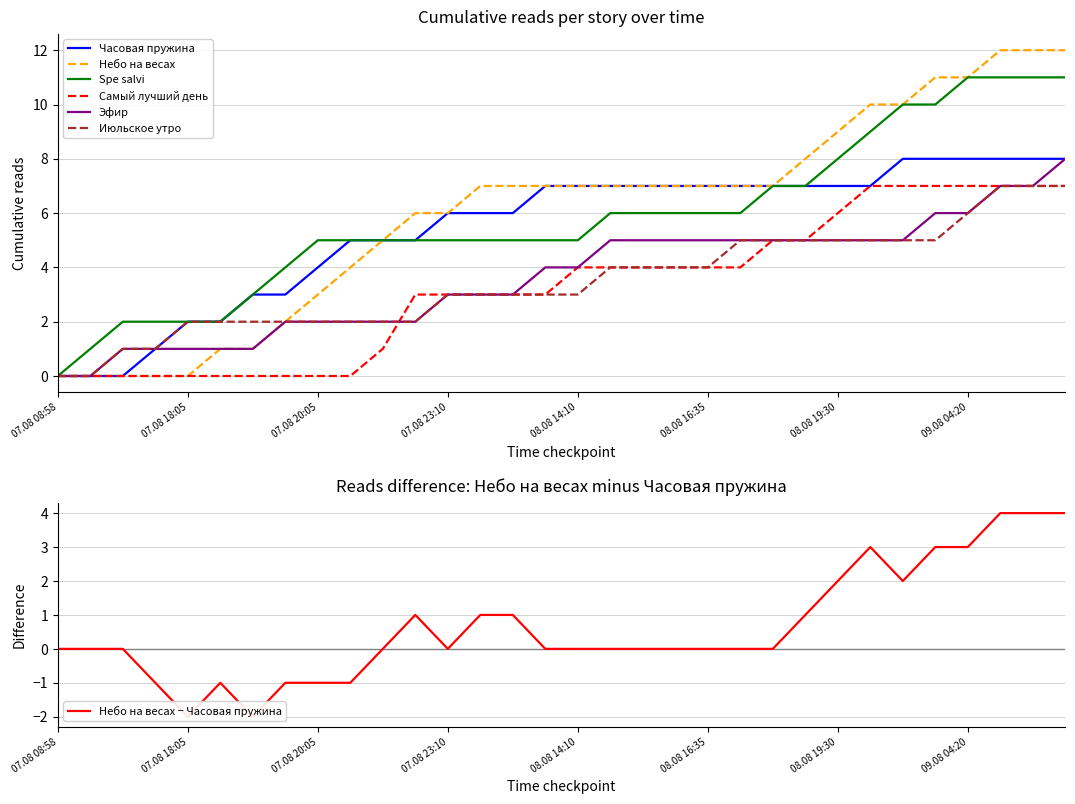

Rank the categories by Июльское утро value from lowest to highest.

07.08 08:58, 07.08 14:50, 07.08 15:15, 07.08 17:50, 07.08 18:05, 07.08 18:20, 07.08 19:00, 07.08 19:55, 07.08 20:05, 07.08 20:45, 07.08 21:30, 07.08 22:20, 07.08 23:10, 08.08 11:55, 08.08 12:40, 08.08 13:30, 08.08 14:10, 08.08 14:20, 08.08 16:25, 08.08 16:30, 08.08 16:35, 08.08 18:05, 08.08 18:35, 08.08 19:15, 08.08 19:30, 08.08 22:30, 08.08 22:35, 09.08 04:15, 09.08 04:20, 09.08 06:30, 09.08 07:40, 09.08 09:05